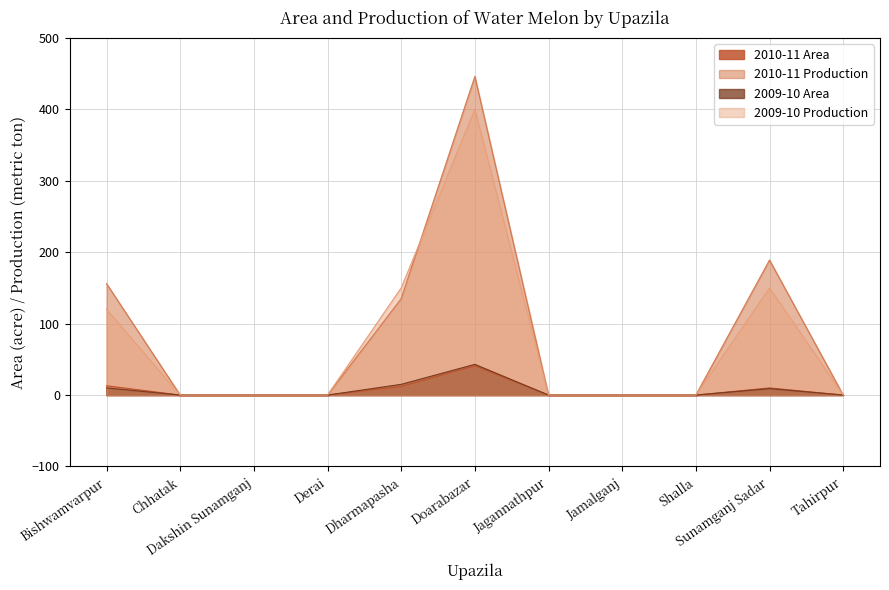

True or false: 2010-11 Area has more than 2 points higher than both neighbors.

False